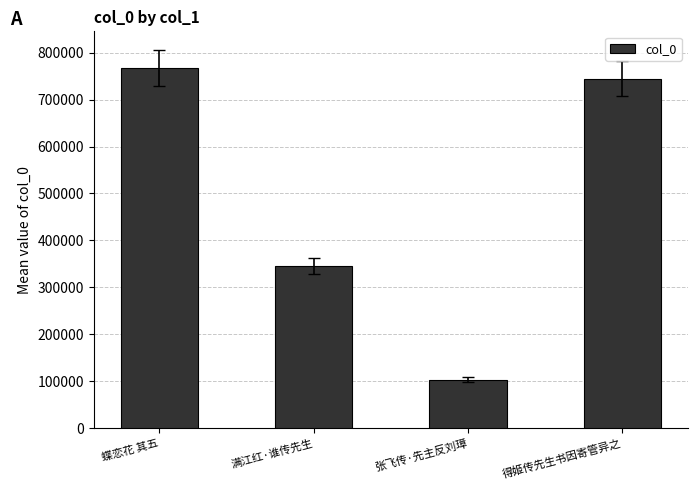

What is the approximate value at 蝶恋花 其五, to the nearest 10?

766880